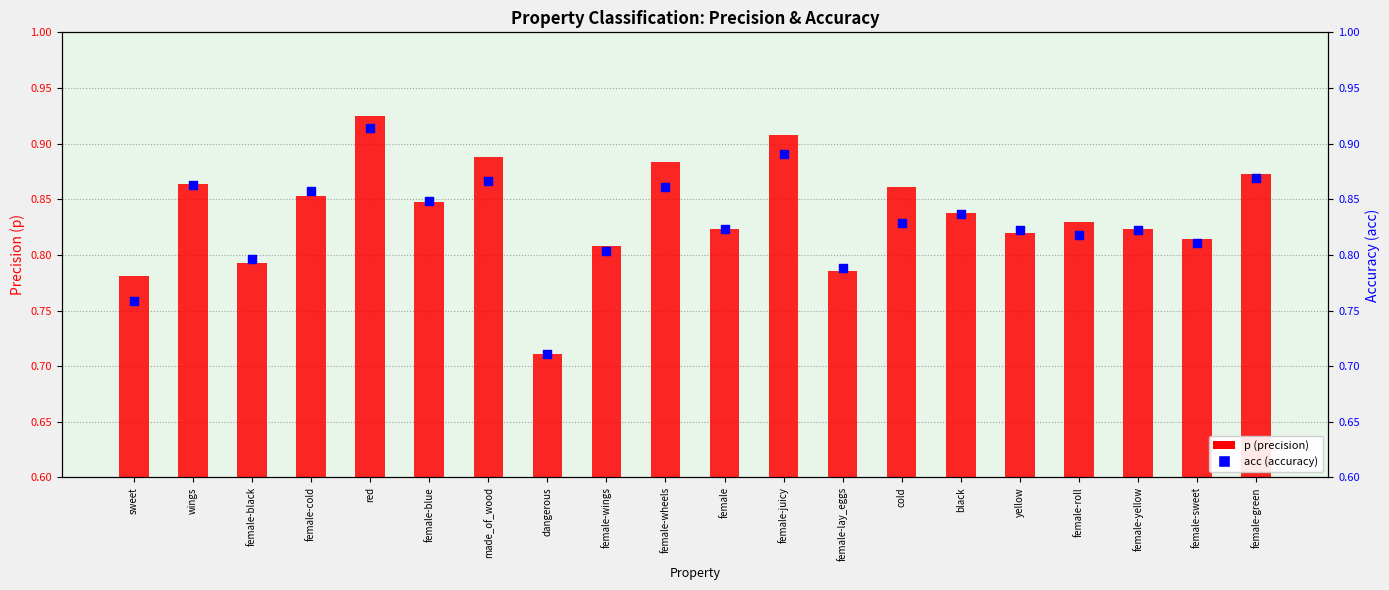

Which series has the largest total across all categories?

p (precision)